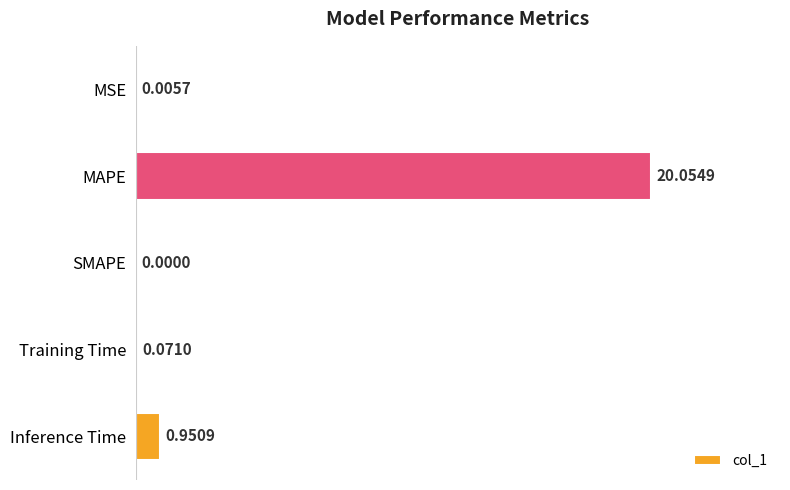

What is the sum of all values?

21.1